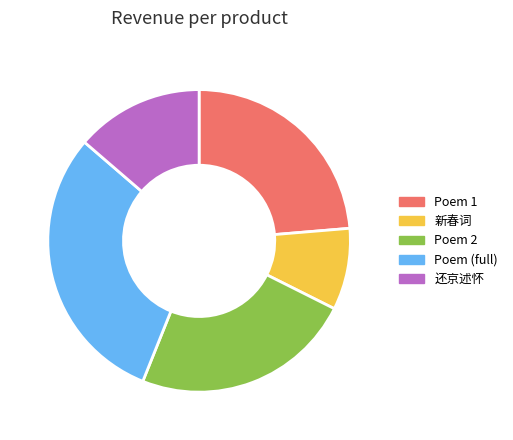

Is there any slice that represents more than half of the pie?

No